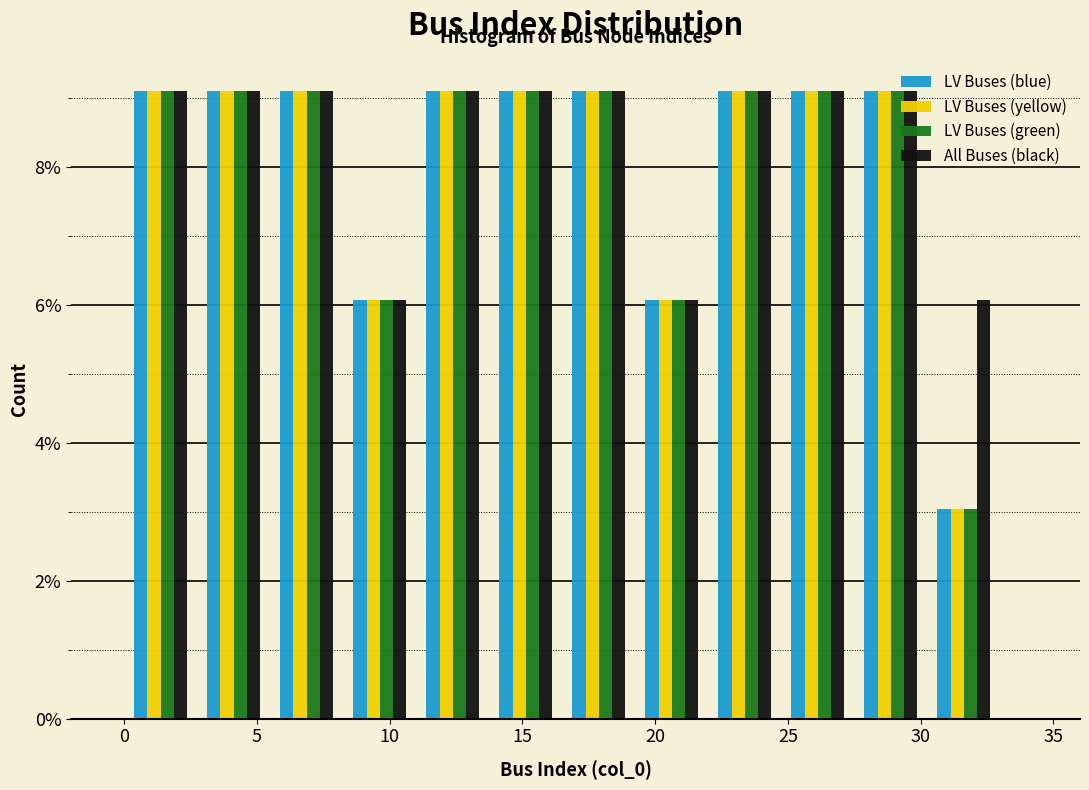

Reading left to right, transcribe this chart: for each range on the x-axis, give the height of each series' bar. Neither the bar edges nor the heights are printed on the chart, so give them approximately, as read against the axes.

0.00 to 2.75: LV Buses (blue)=9	LV Buses (yellow)=9	LV Buses (green)=9	All Buses (black)=9
2.75 to 5.50: LV Buses (blue)=9	LV Buses (yellow)=9	LV Buses (green)=9	All Buses (black)=9
5.50 to 8.25: LV Buses (blue)=9	LV Buses (yellow)=9	LV Buses (green)=9	All Buses (black)=9
8.25 to 11.00: LV Buses (blue)=6	LV Buses (yellow)=6	LV Buses (green)=6	All Buses (black)=6
11.00 to 13.75: LV Buses (blue)=9	LV Buses (yellow)=9	LV Buses (green)=9	All Buses (black)=9
13.75 to 16.50: LV Buses (blue)=9	LV Buses (yellow)=9	LV Buses (green)=9	All Buses (black)=9
16.50 to 19.25: LV Buses (blue)=9	LV Buses (yellow)=9	LV Buses (green)=9	All Buses (black)=9
19.25 to 22.00: LV Buses (blue)=6	LV Buses (yellow)=6	LV Buses (green)=6	All Buses (black)=6
22.00 to 24.75: LV Buses (blue)=9	LV Buses (yellow)=9	LV Buses (green)=9	All Buses (black)=9
24.75 to 27.50: LV Buses (blue)=9	LV Buses (yellow)=9	LV Buses (green)=9	All Buses (black)=9
27.50 to 30.25: LV Buses (blue)=9	LV Buses (yellow)=9	LV Buses (green)=9	All Buses (black)=9
30.25 to 33.00: LV Buses (blue)=3	LV Buses (yellow)=3	LV Buses (green)=3	All Buses (black)=6